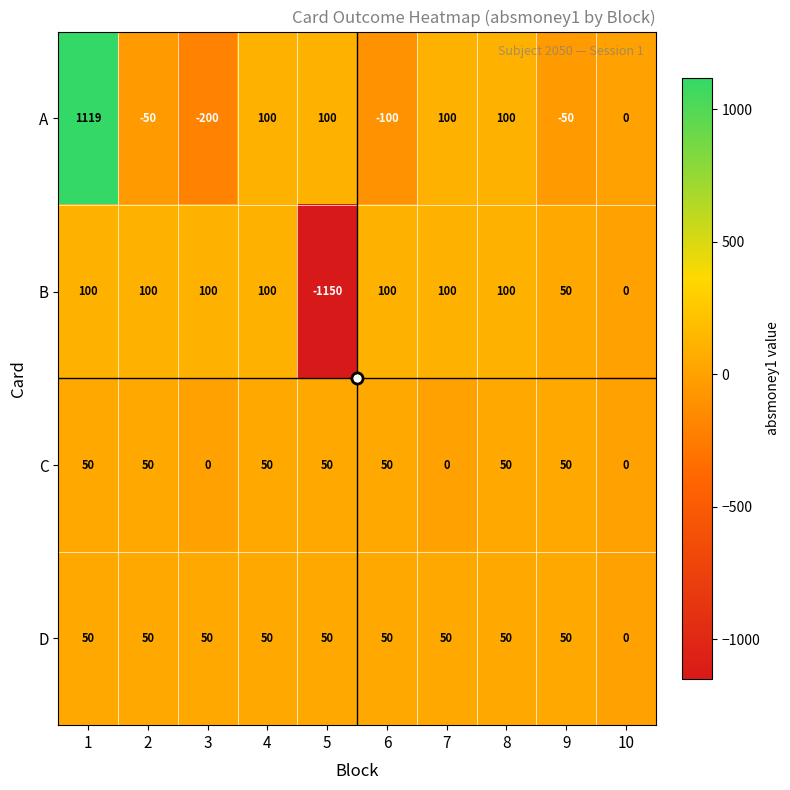

What is the difference between the highest and lowest values at 6?

200